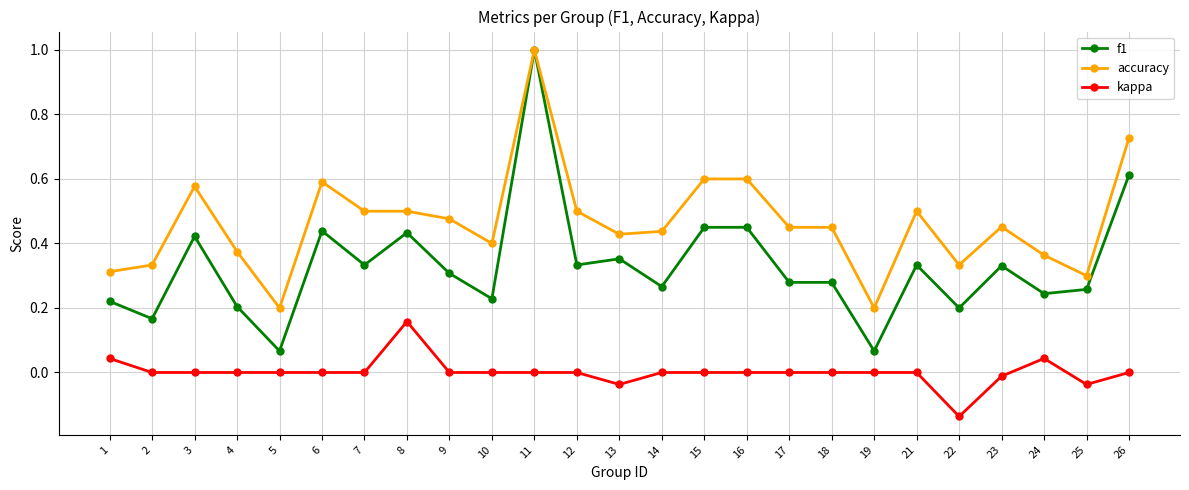

What is the sum of all accuracy values?

11.6